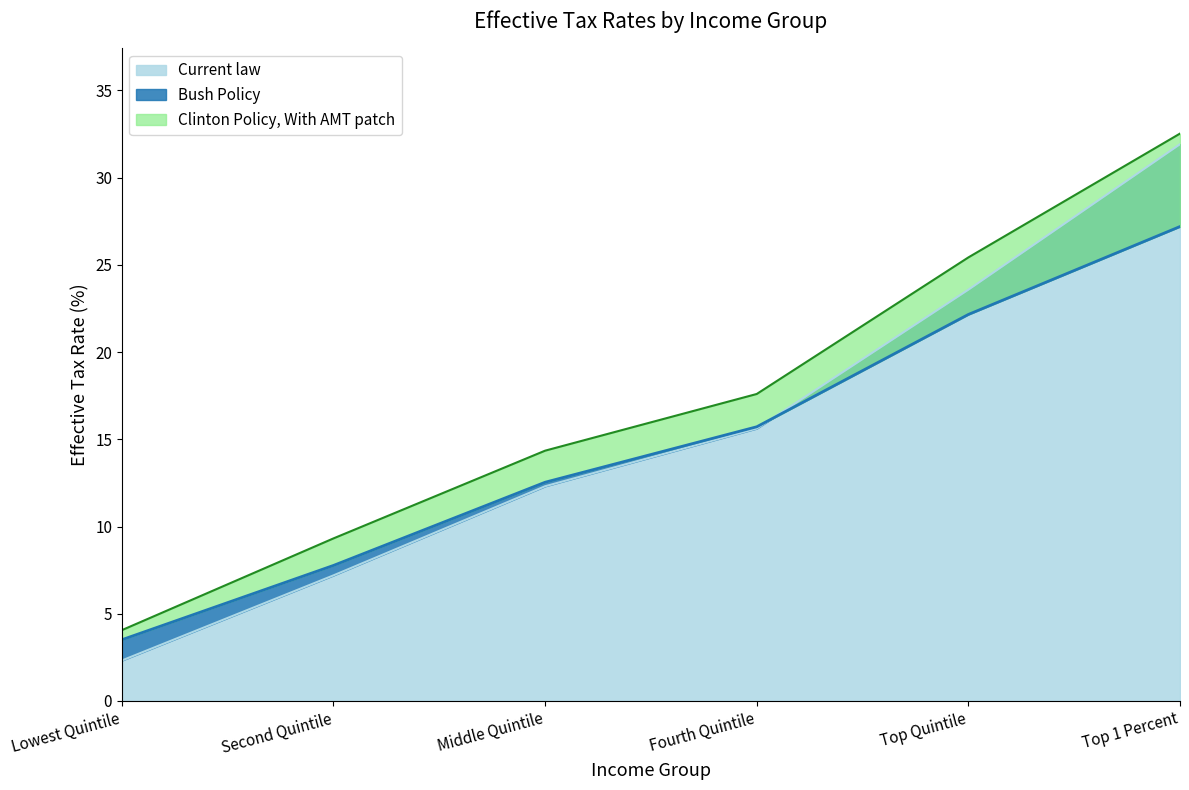

Reading right to left, transcribe all the data shown in this chart.

Current law: 31.9	23.6	15.6	12.3	7.2	2.3
Bush Policy: 27.2	22.2	15.7	12.5	7.8	3.5
Clinton Policy, With AMT patch: 32.5	25.4	17.6	14.3	9.3	4.1